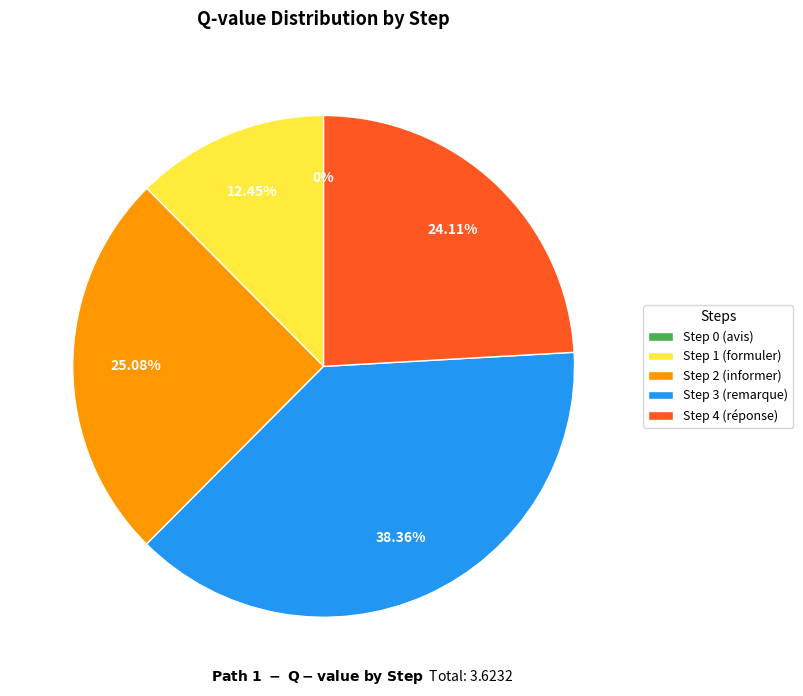

Between Step 1 (formuler) and Step 3 (remarque), which is larger?

Step 3 (remarque)